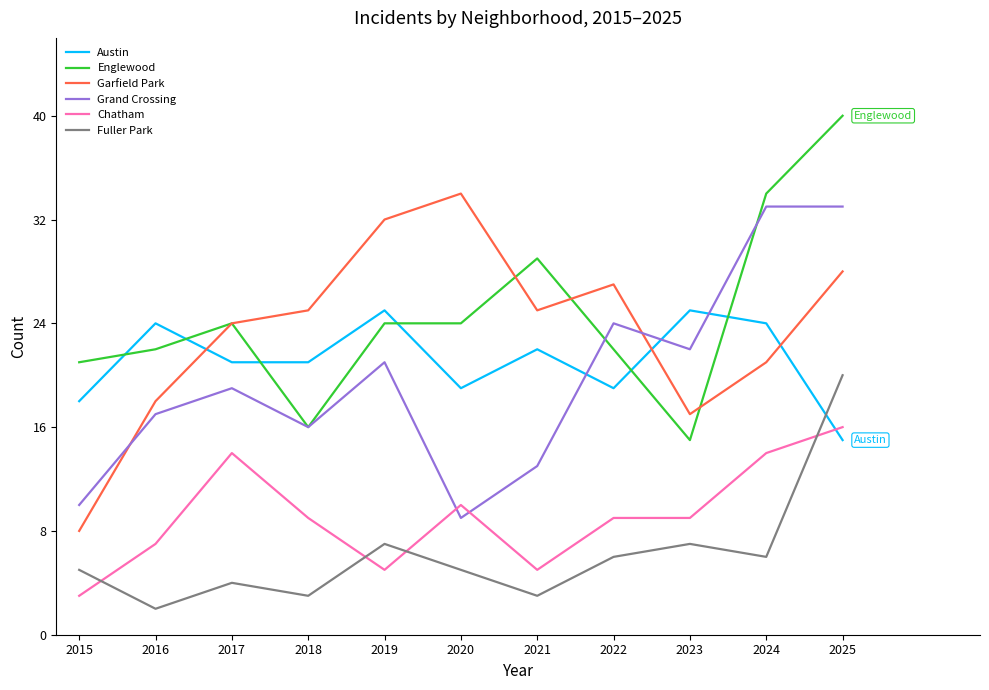

True or false: Garfield Park and Chatham cross at least once.

False